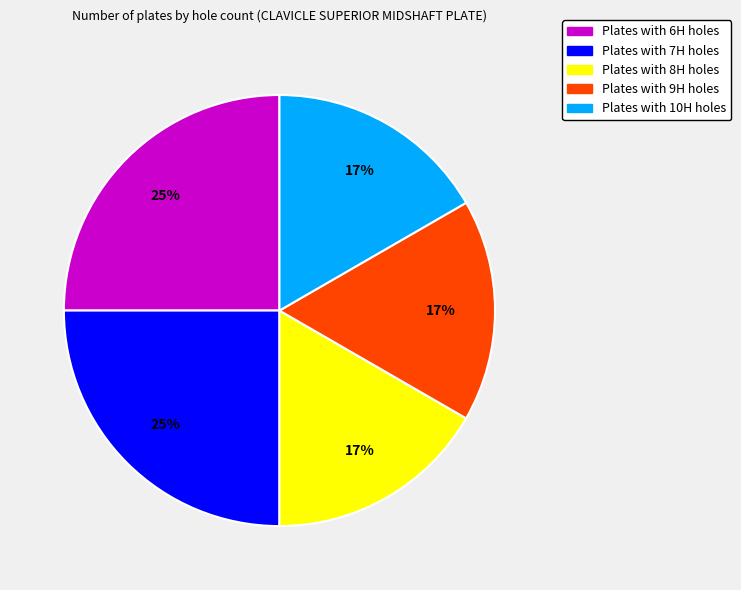

Is there any slice that represents more than half of the pie?

No